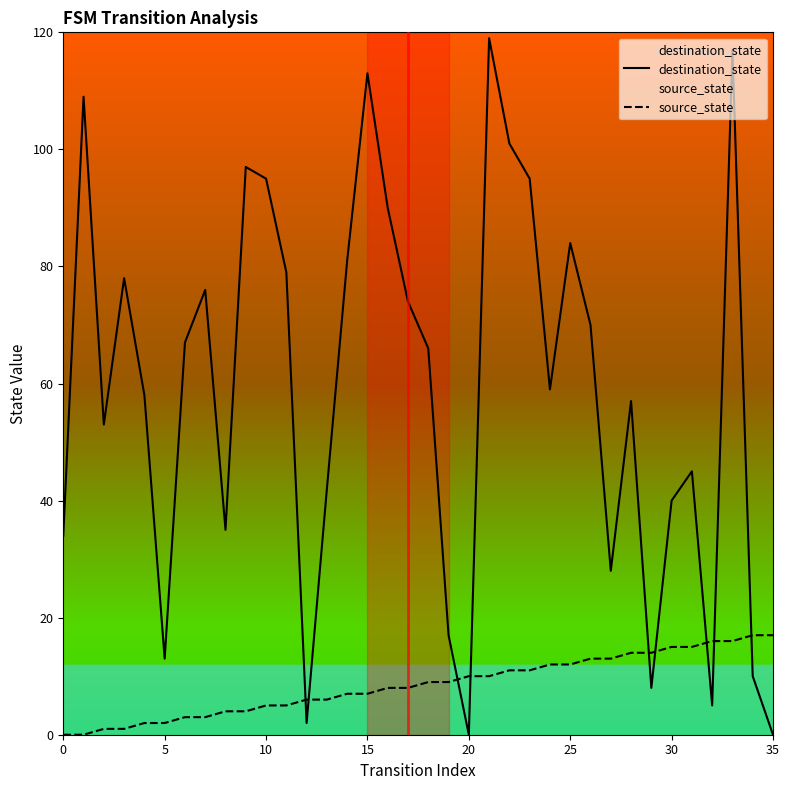

How many data points in destination_state are less than 66?

18